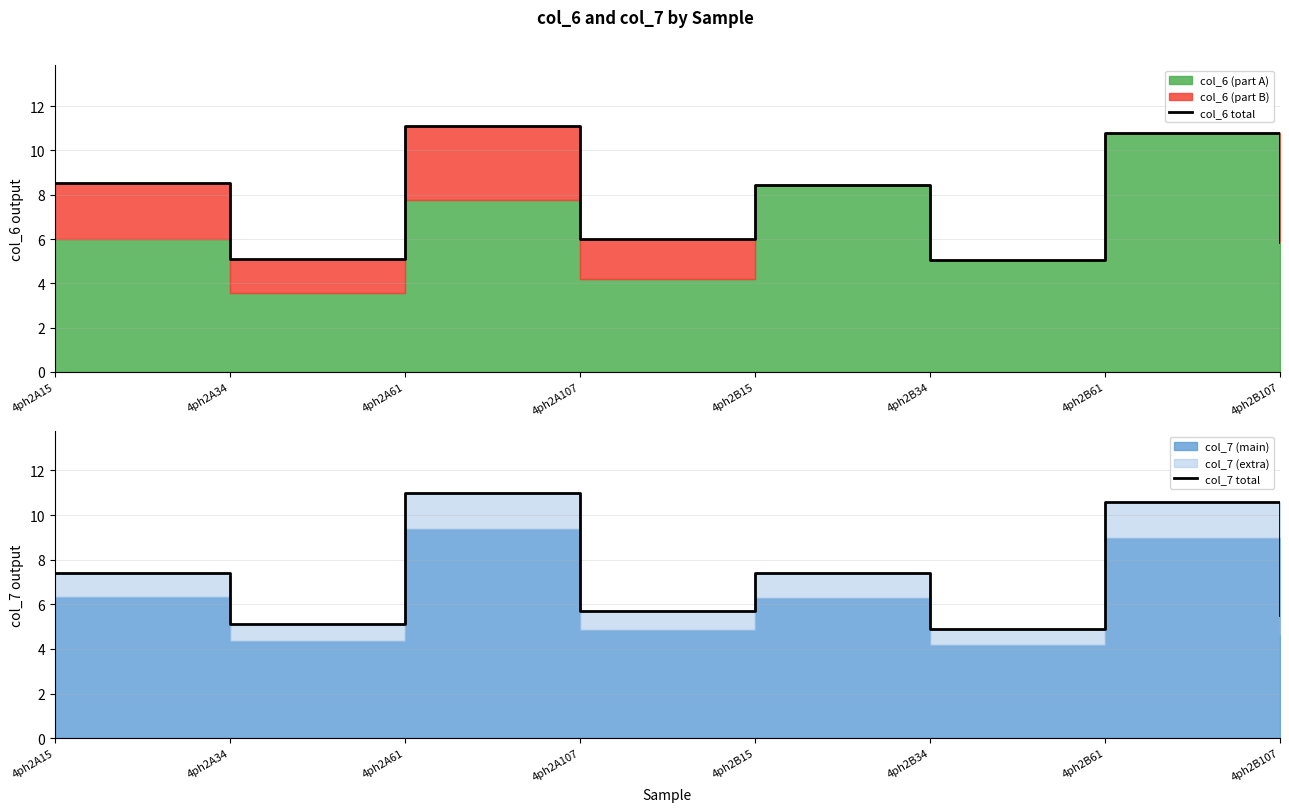

Which series changed the most between 4ph2A107 and 4ph2B15?

col_6 total